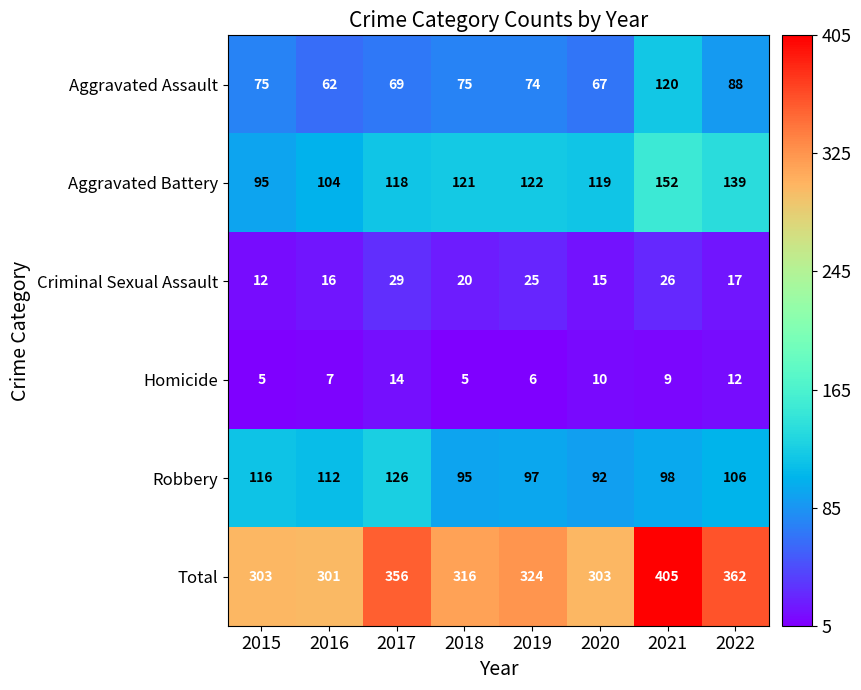

Which series has the largest range (max minus min)?

Total